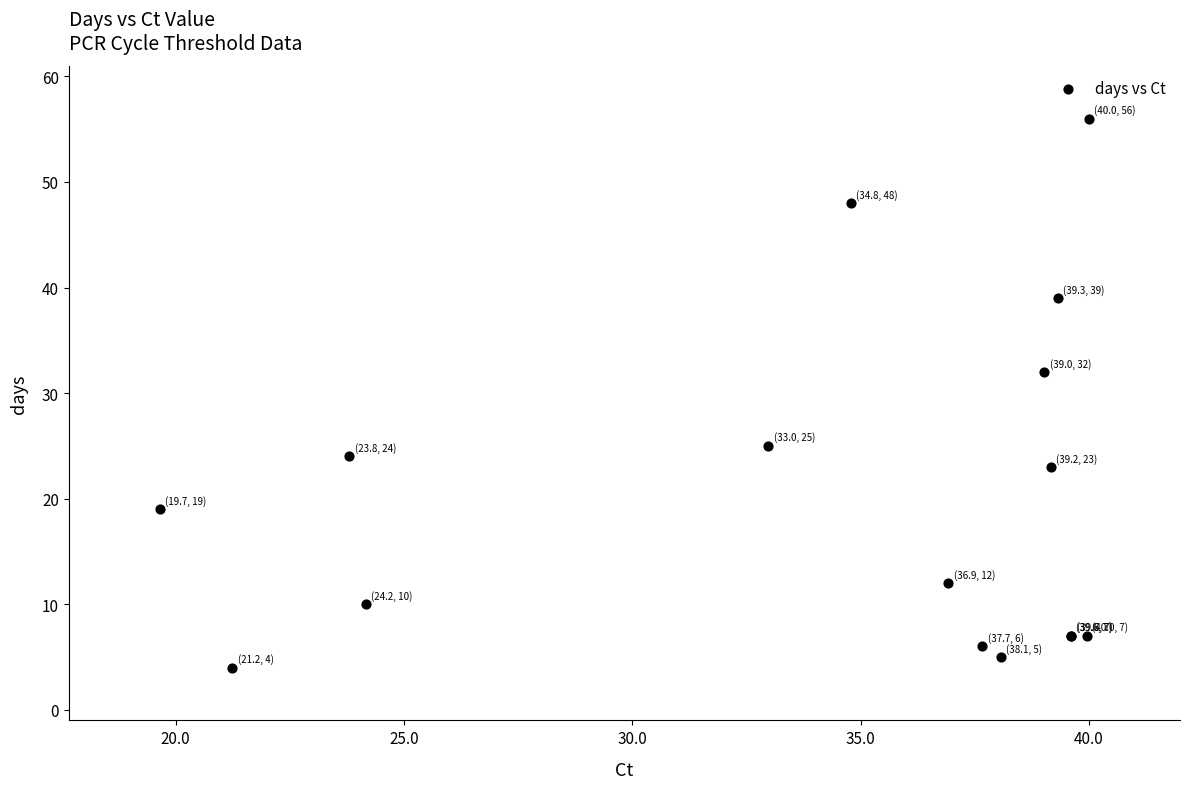

What Y value in the scatter plot is closest to 30?

32